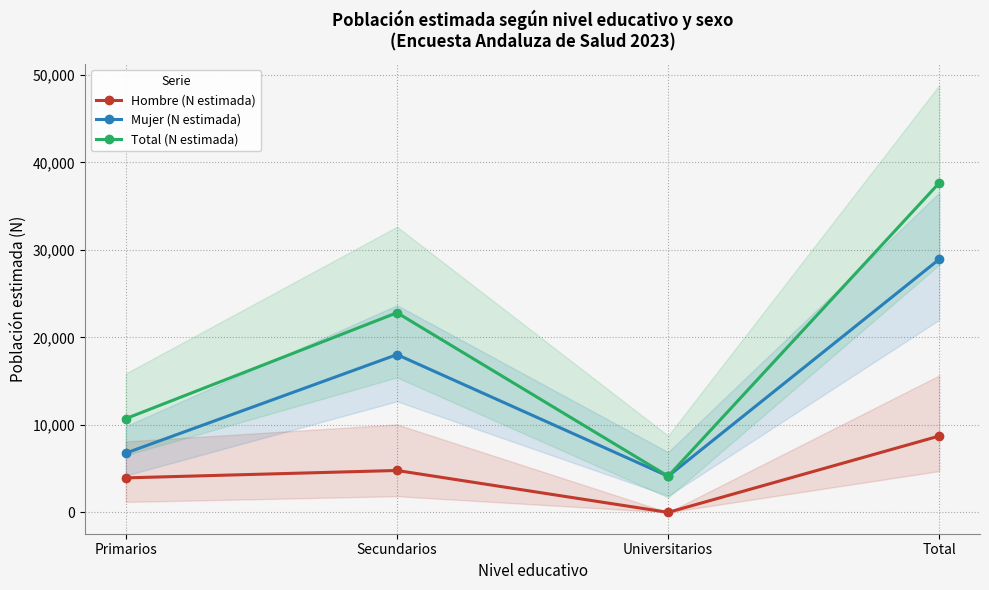

Between Total and Secundarios, which is larger?

Total